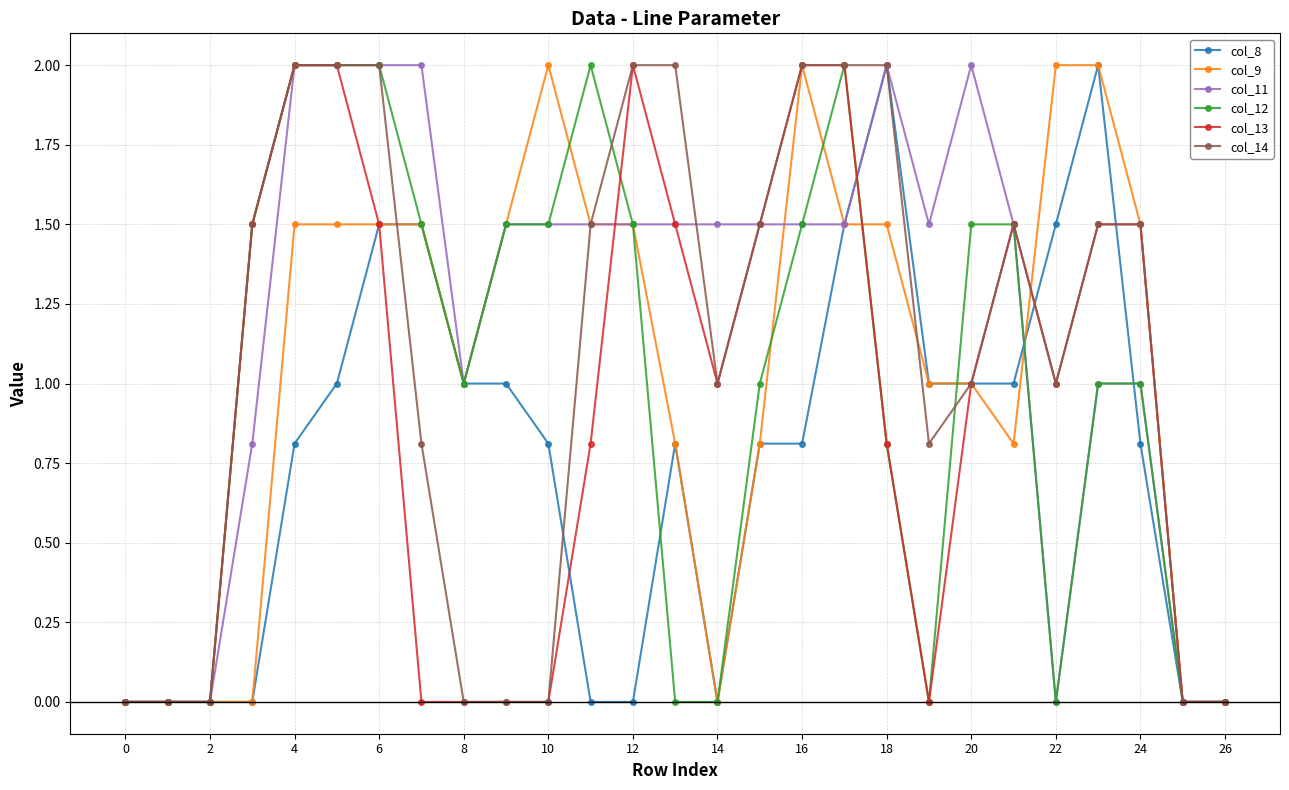

What is the average value of the col_14 series?

1.1